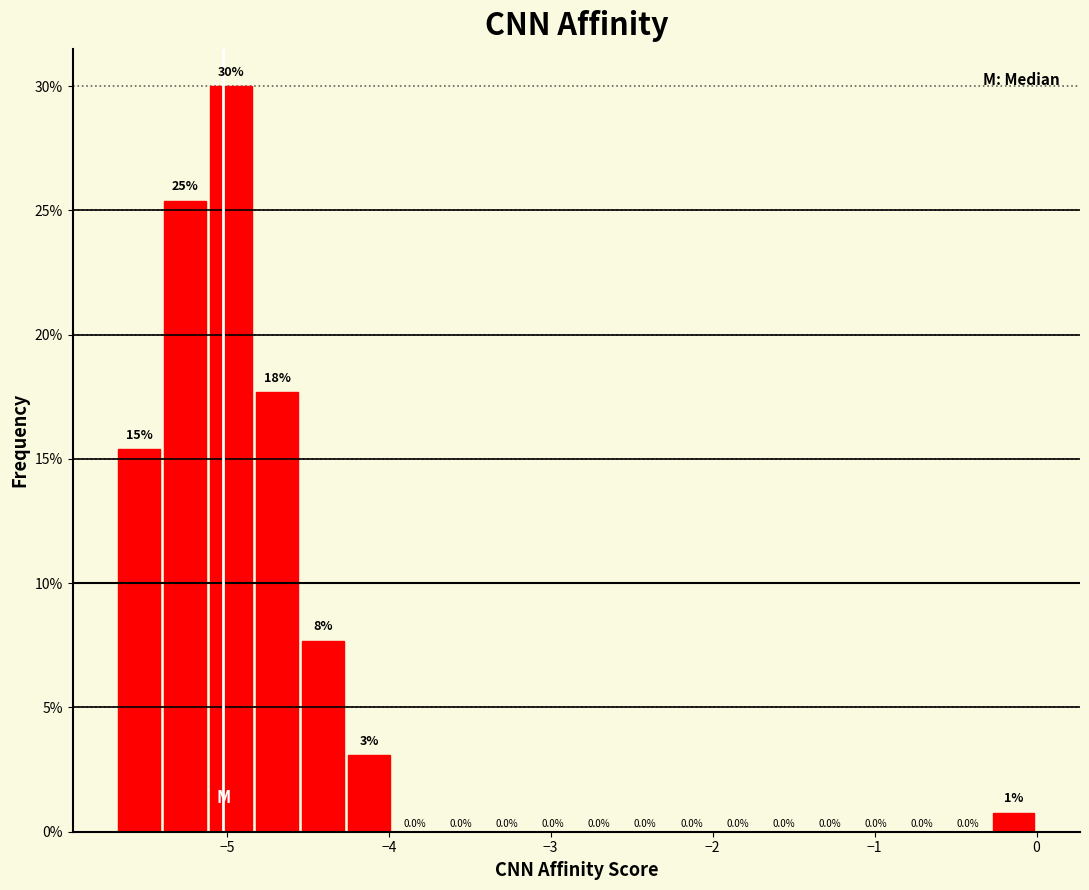

Read against the x-axis, roughly where is the centre of the tallest bar?

-5.0